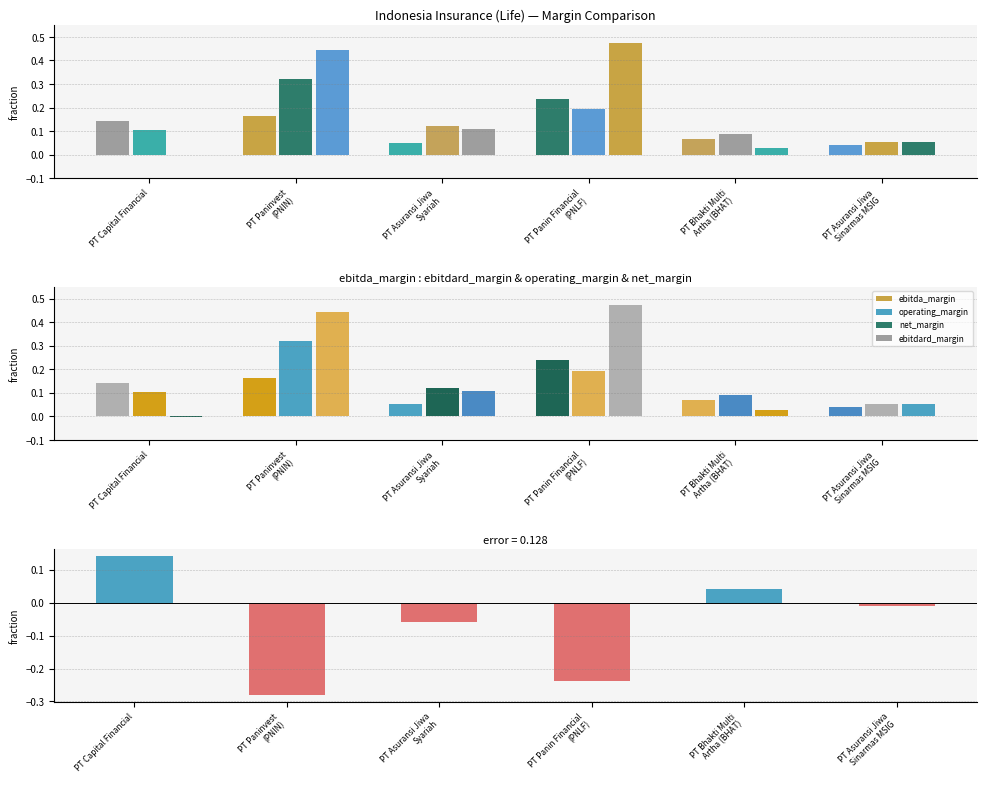

True or false: the data shows 0.1 at PT Capital Financial.

False